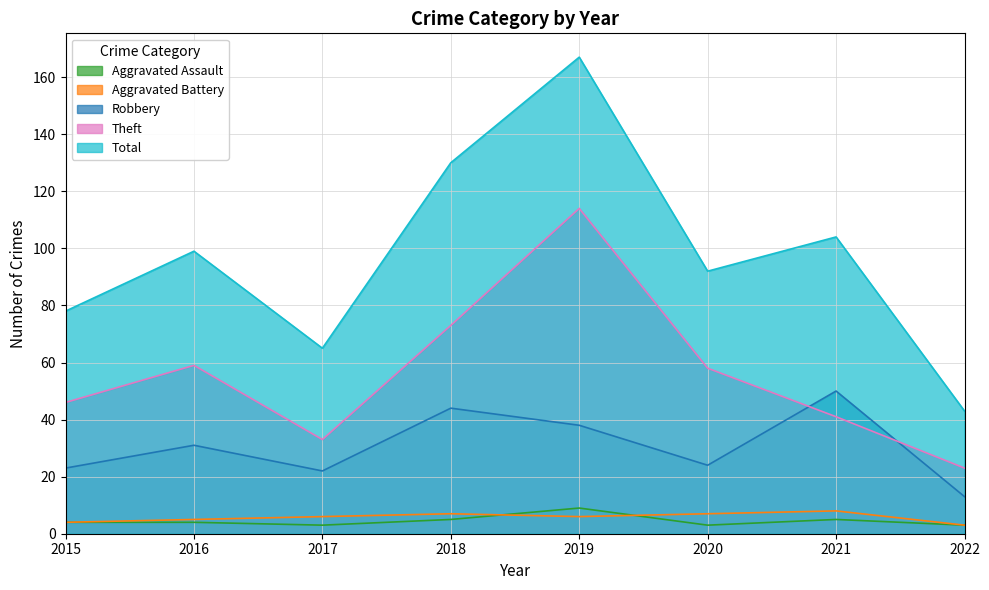

True or false: Aggravated Battery and Robbery cross at least once.

False